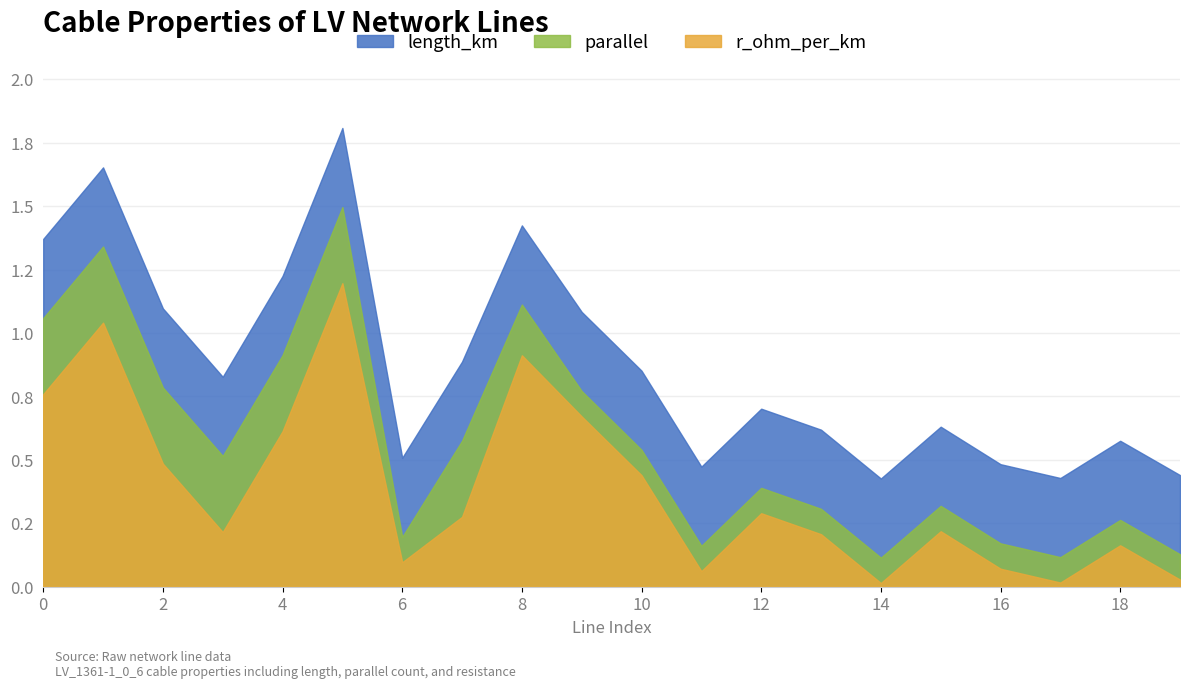

Count the number of categories in the chart.

20